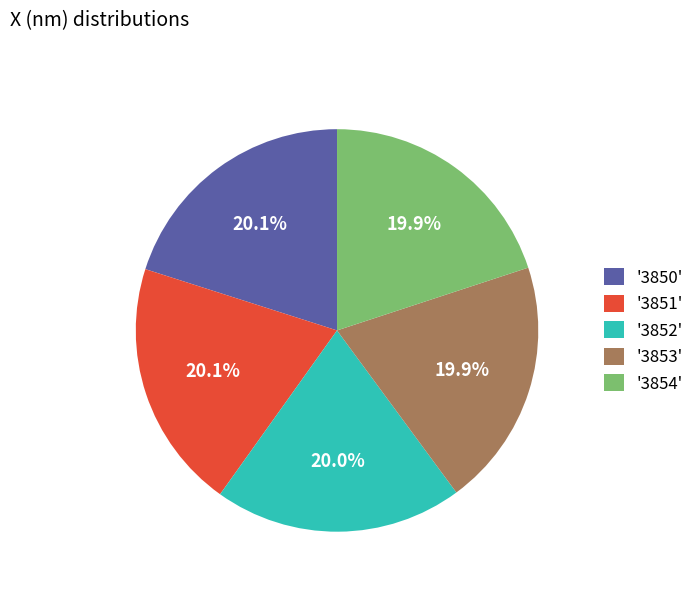

How many segments does this pie chart have?

5